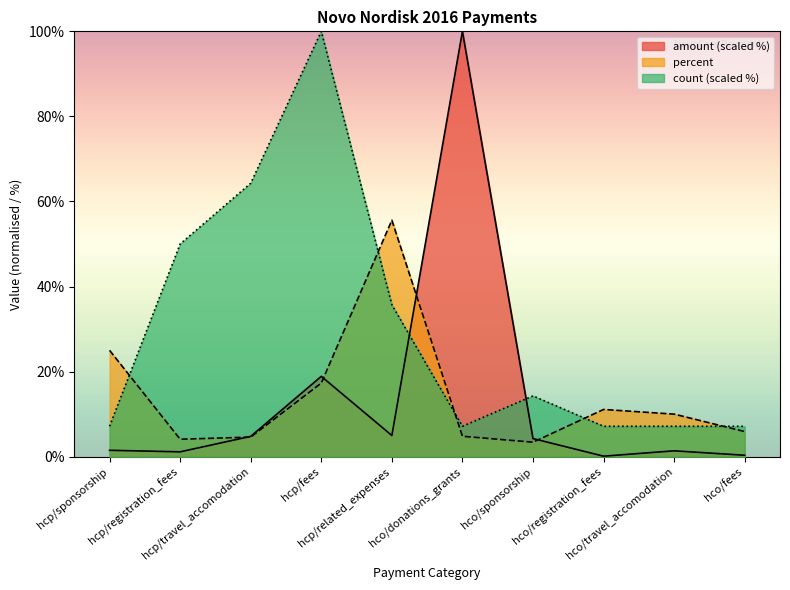

Is the value of amount at hco/fees greater than the value of percent at hco/sponsorship?

No